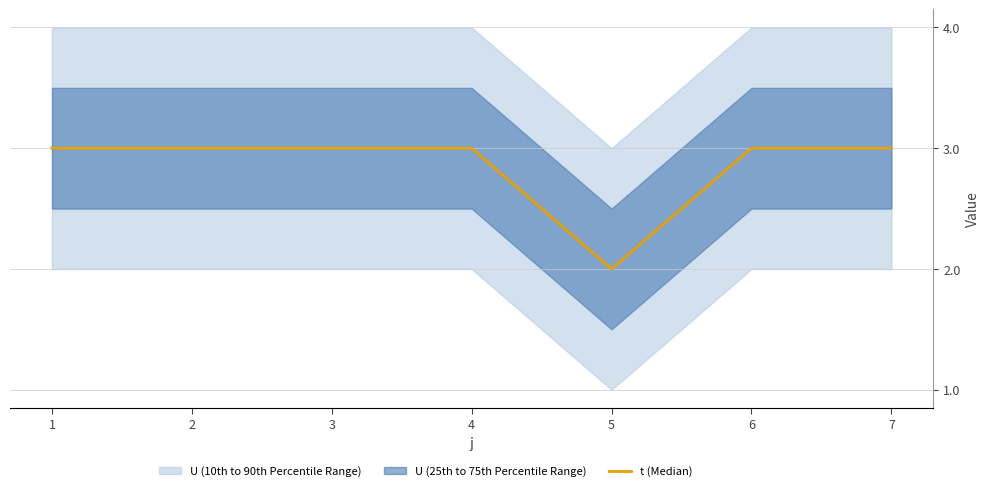

How many data points does each series have?

7